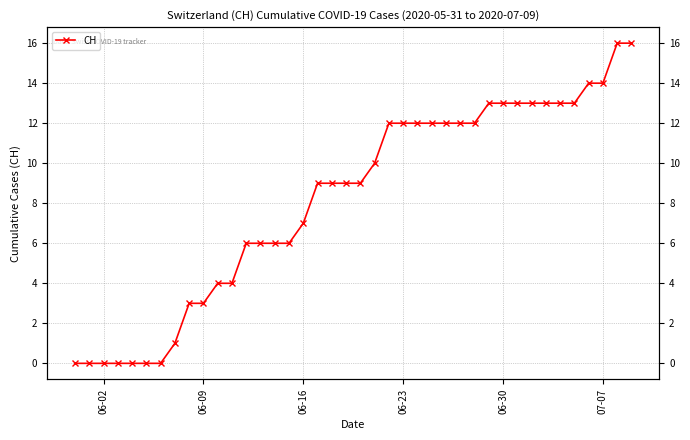

True or false: the data has more than 1 interior local peaks.

False